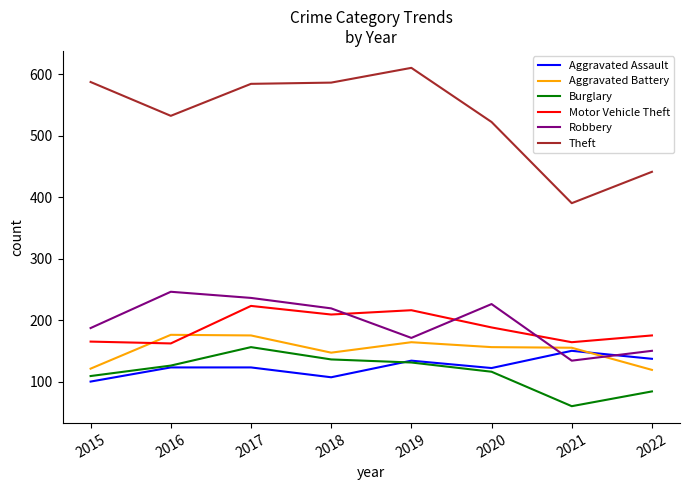

What is the average value of the Theft series?

532